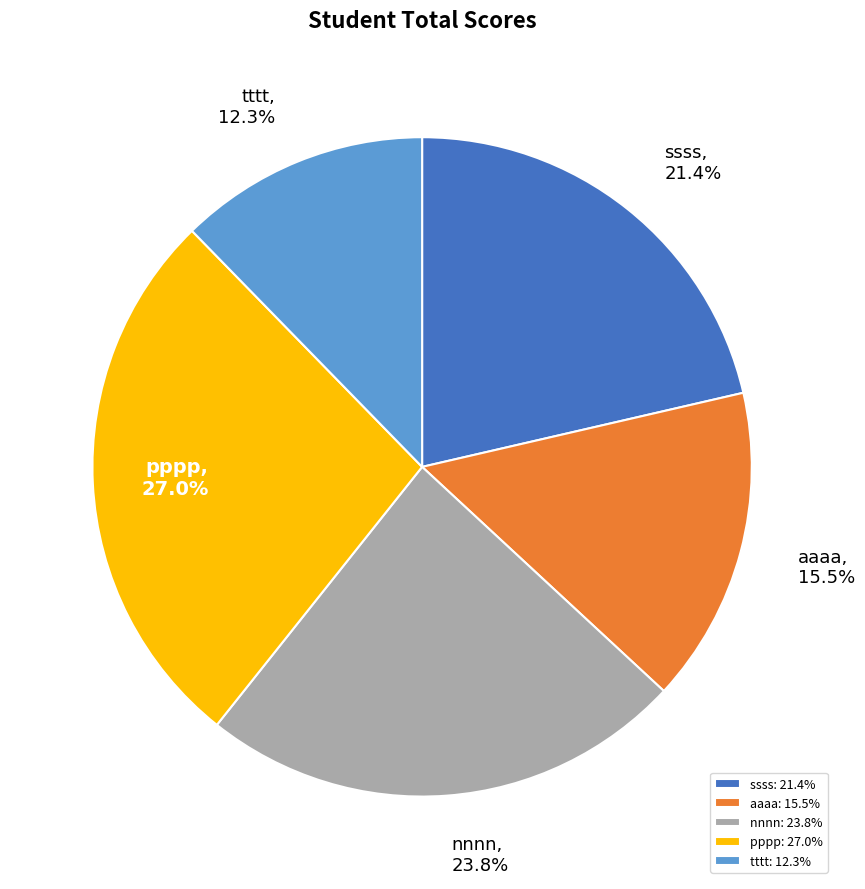

To the nearest percent, what is the combined percentage of tttt and pppp?

39%